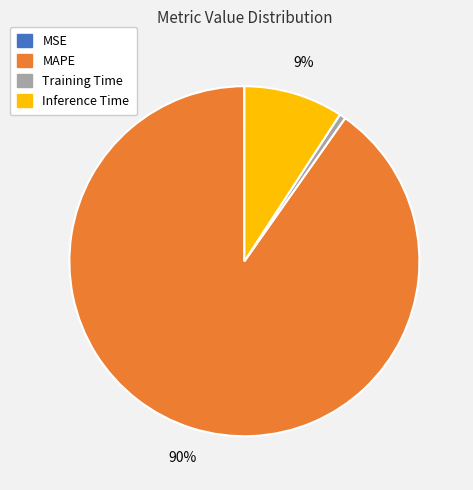

What percentage is the MAPE slice, to the nearest percent?

90%